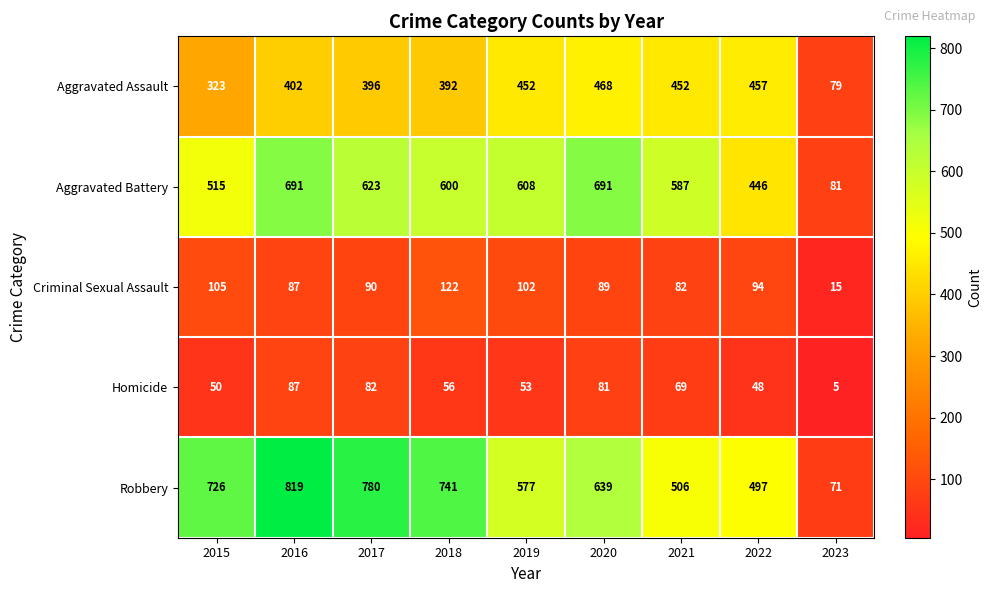

What is the maximum value shown in the chart?

819